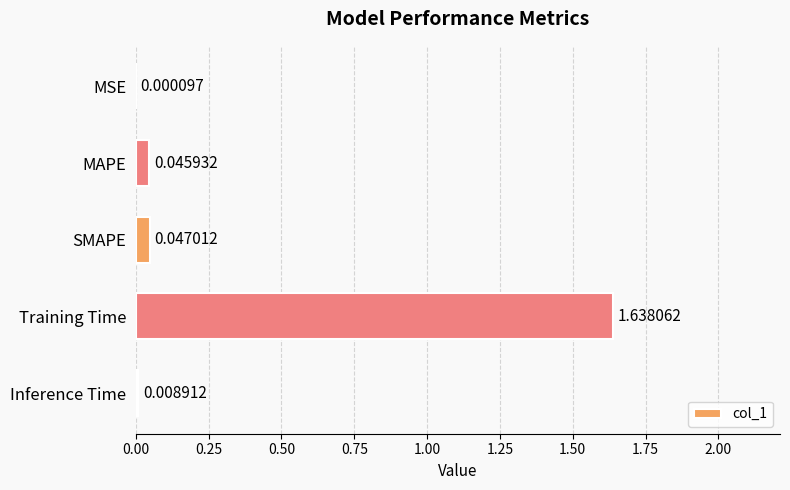

Which label corresponds to the largest value in the chart?

Training Time